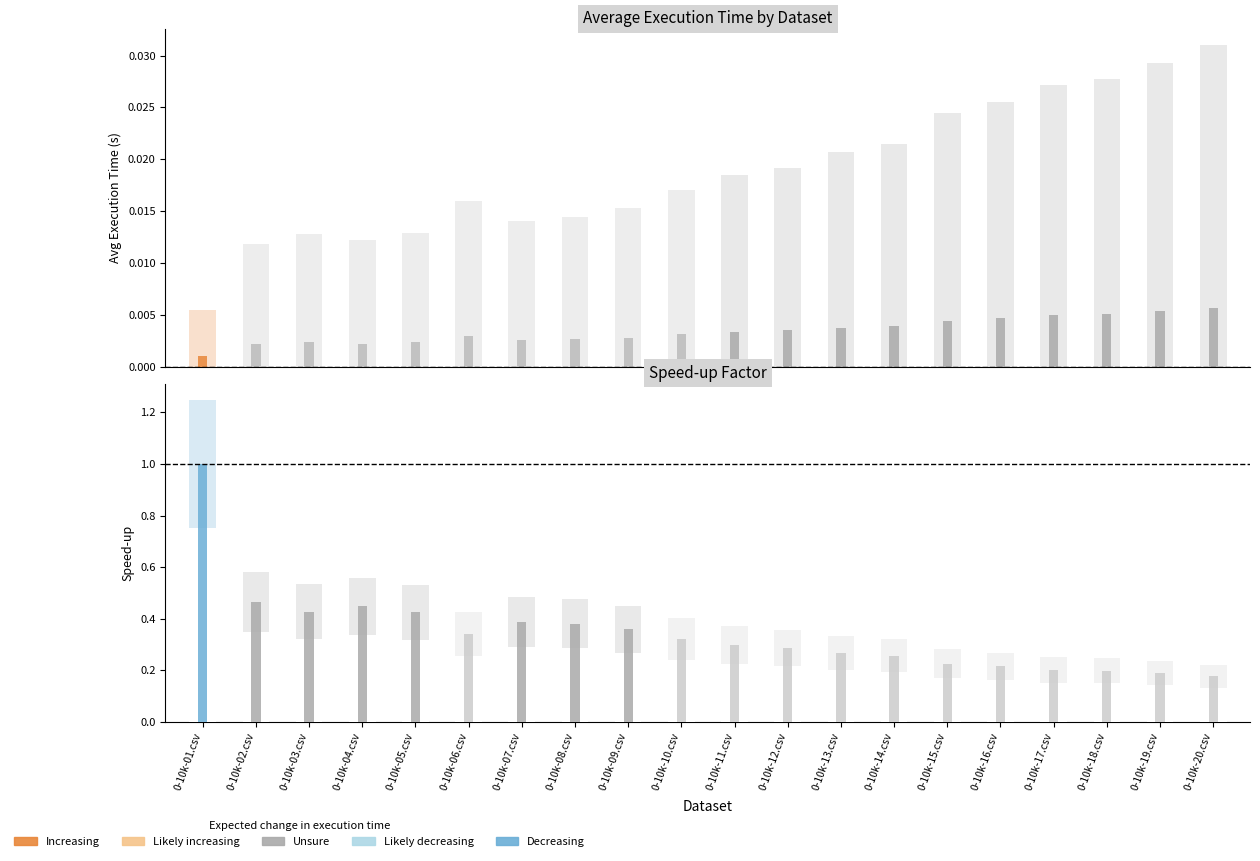

Does the chart contain stacked bars?

No